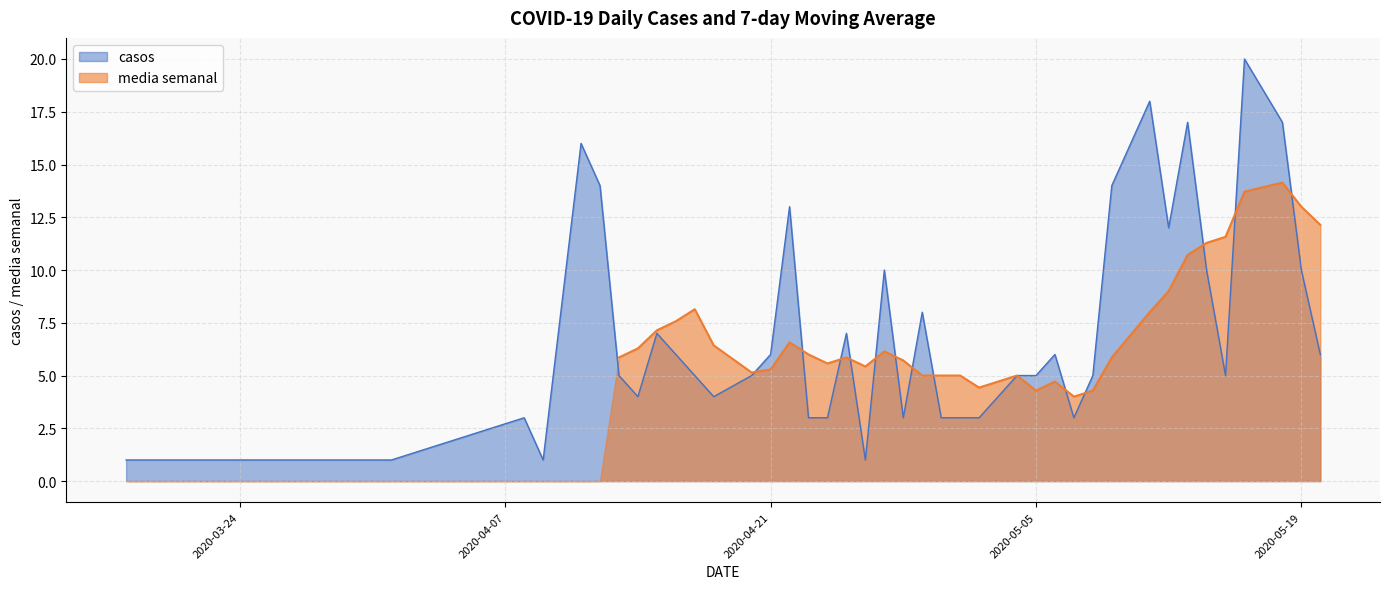

How many values exceed 5?

19